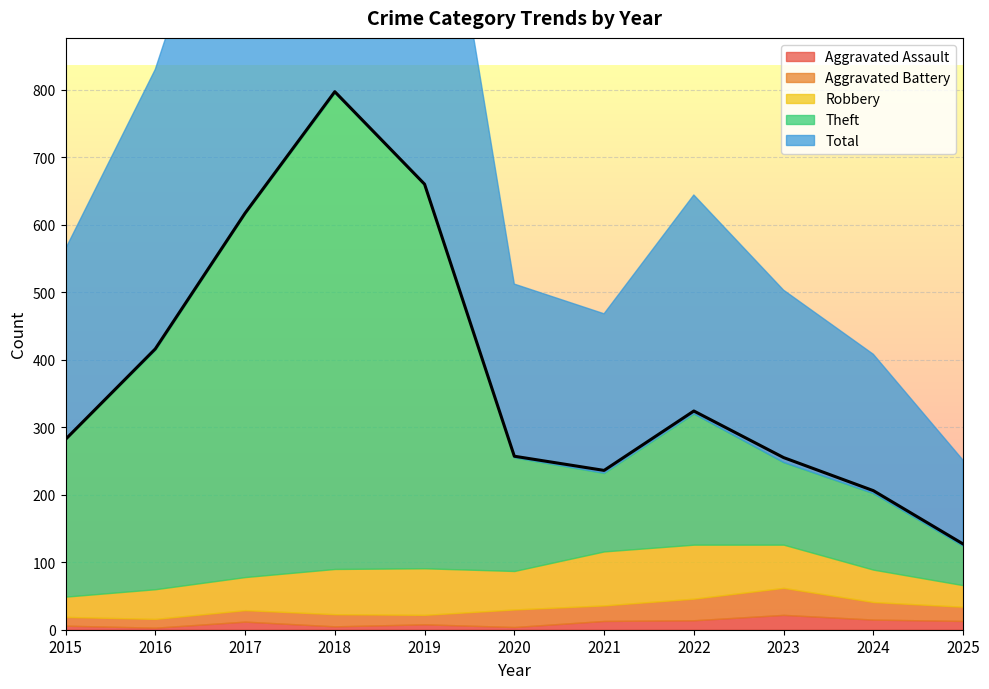

The value of Aggravated Assault at 2023 is 29. True or false?

False